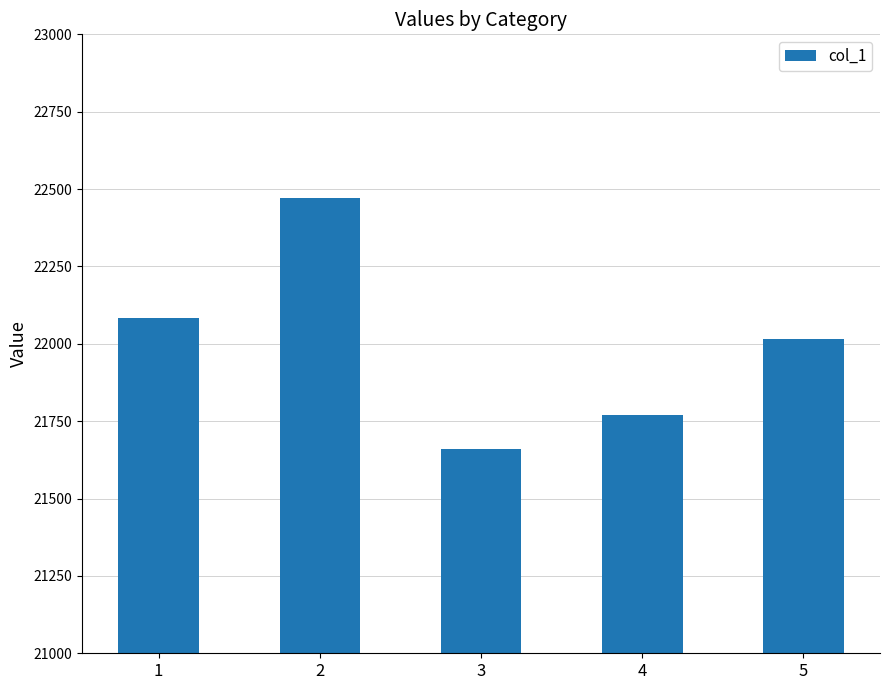

List the labels in order of value, smallest first.

3, 4, 5, 1, 2